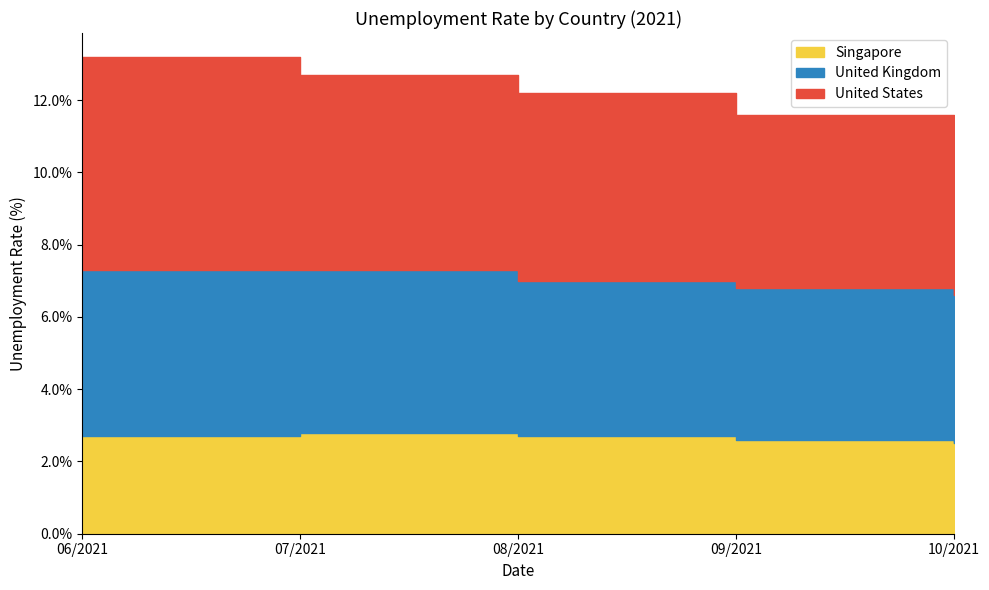

What is the label of the 2nd point from the left?

07/2021